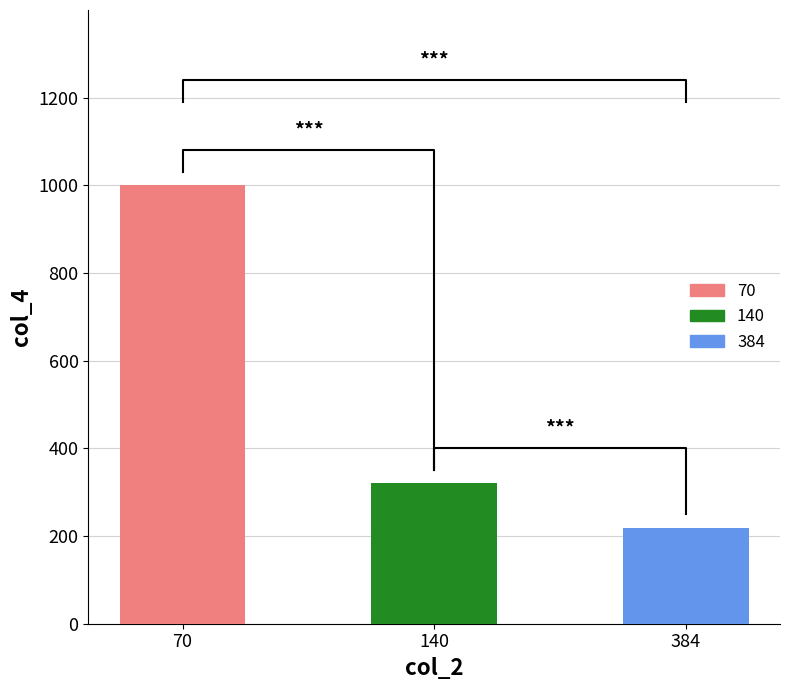

The value at 140 is 556.5. True or false?

False